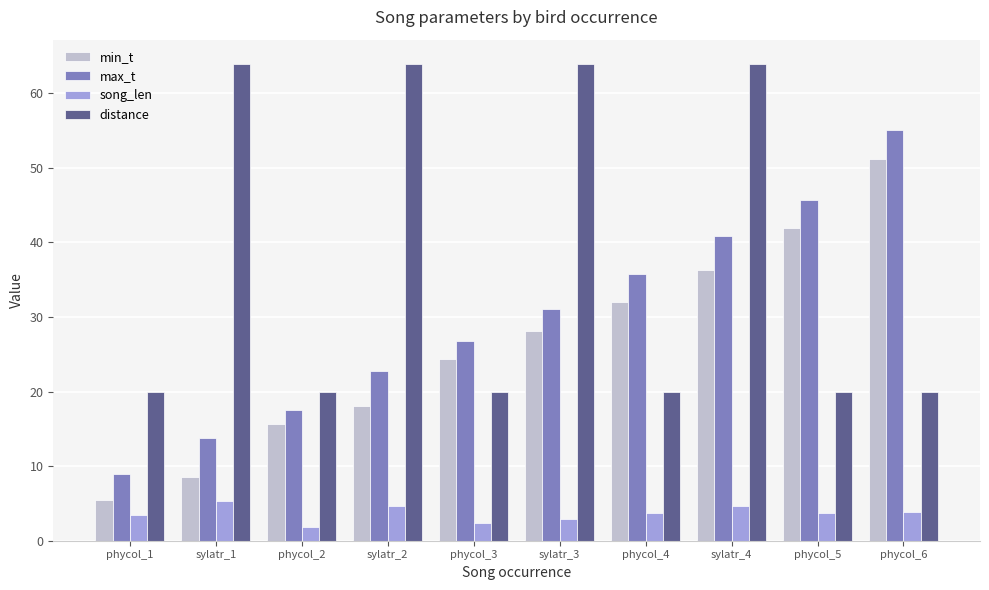

What is the spread (max minus min) of values at phycol_6?

51.2